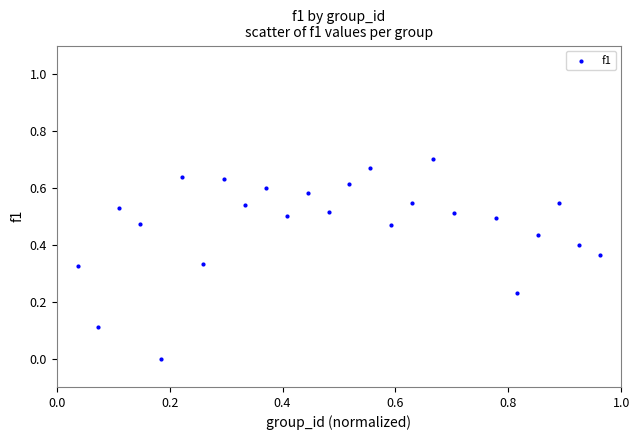

What is the range of X values (max minus min)?

0.9